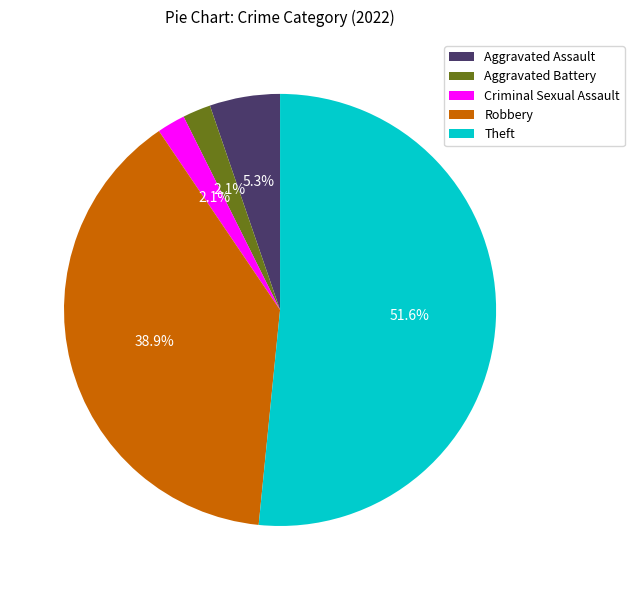

How many slices are in this pie chart?

5